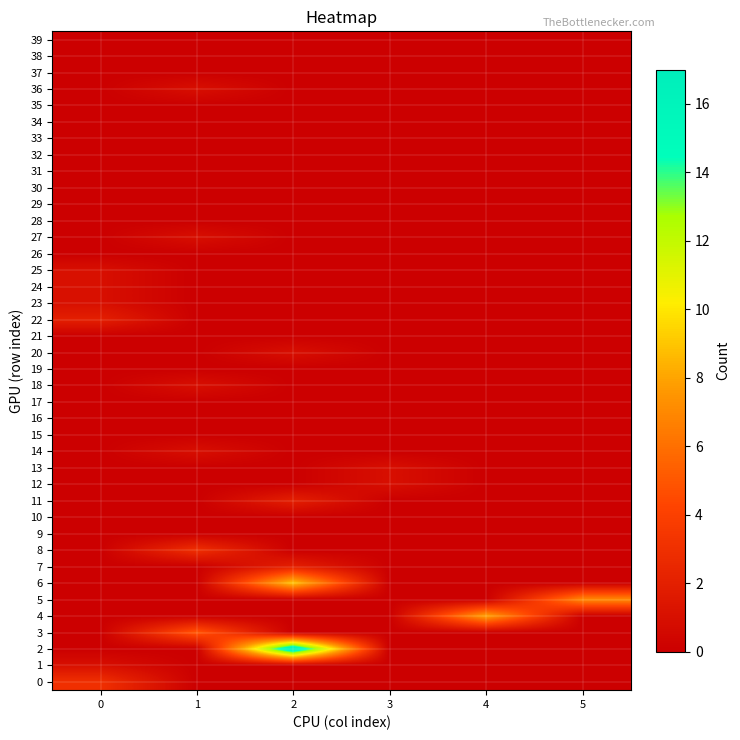

How many categories are shown in the chart?

6